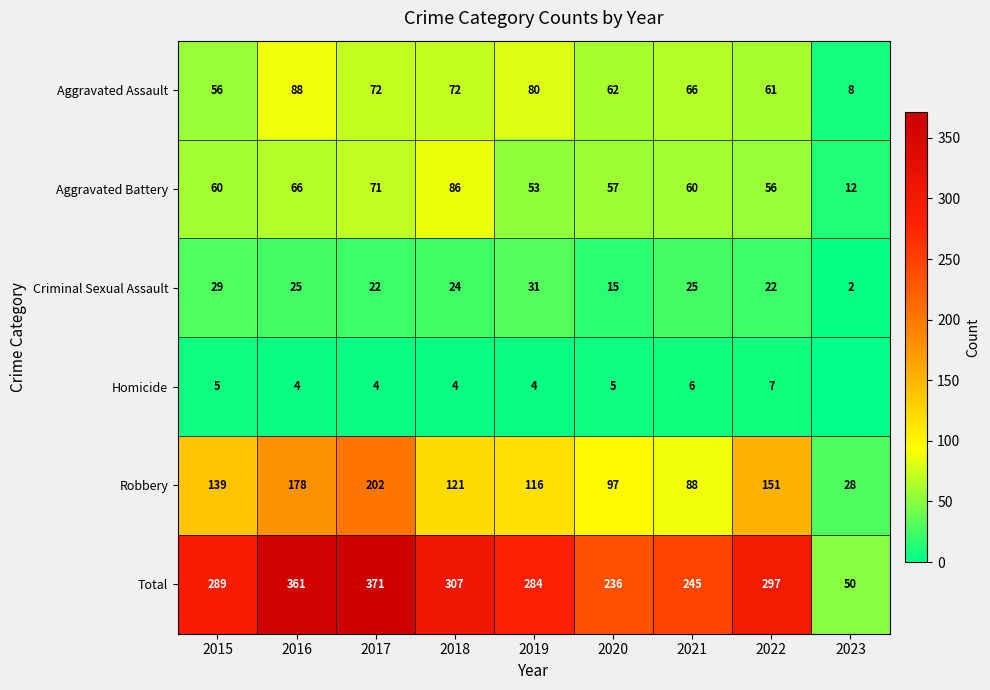

Is the value of Total at 2017 greater than the value of Robbery at 2015?

Yes